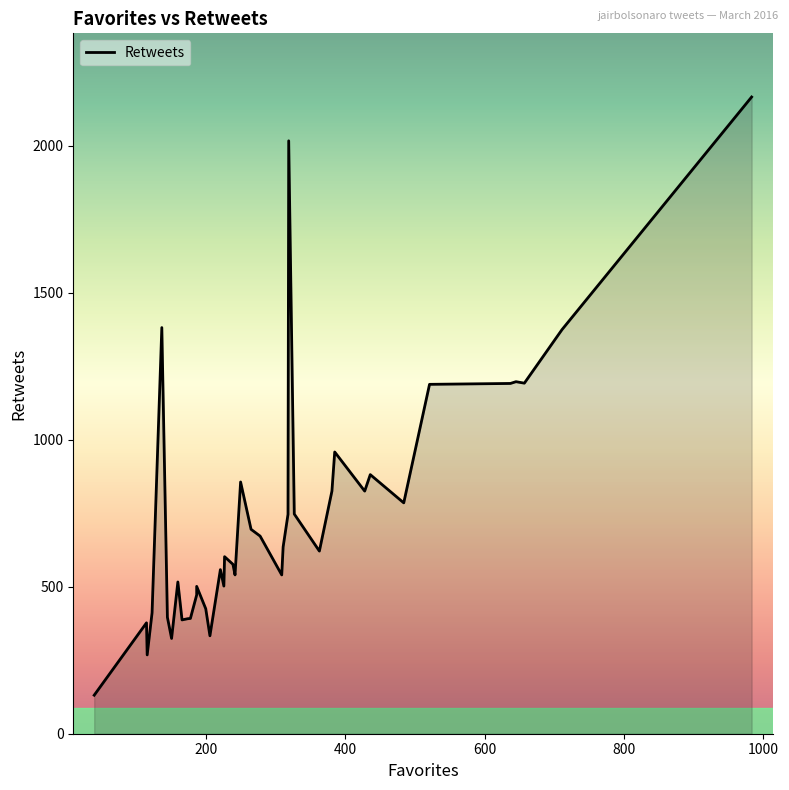

What is the difference between the maximum and minimum values?

2034